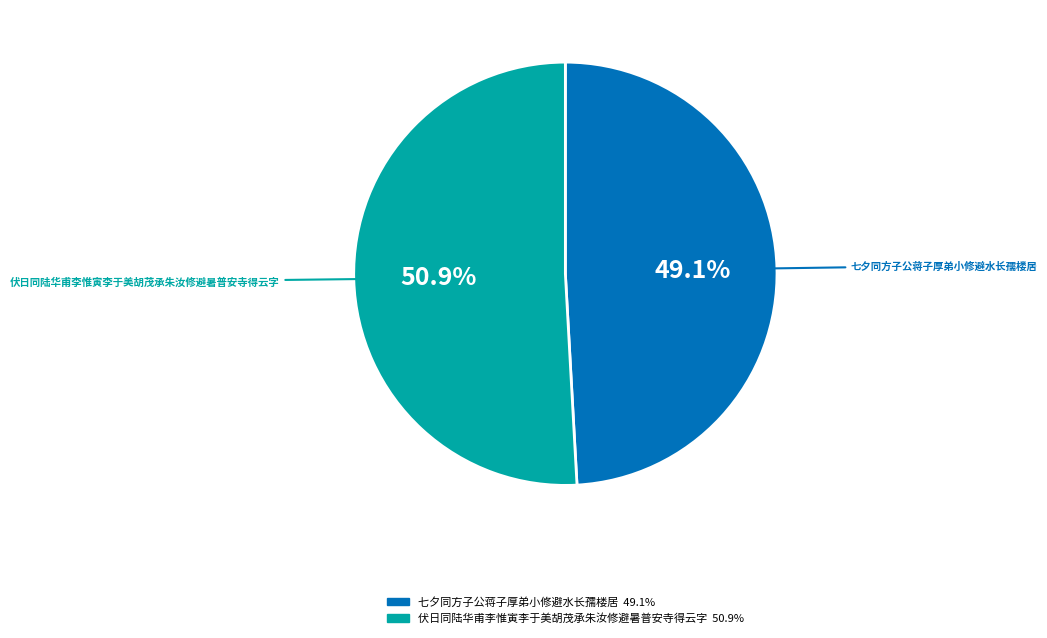

To the nearest percent, what portion does 伏日同陆华甫李惟寅李于美胡茂承朱汝修避暑普安寺得云字 represent?

51%